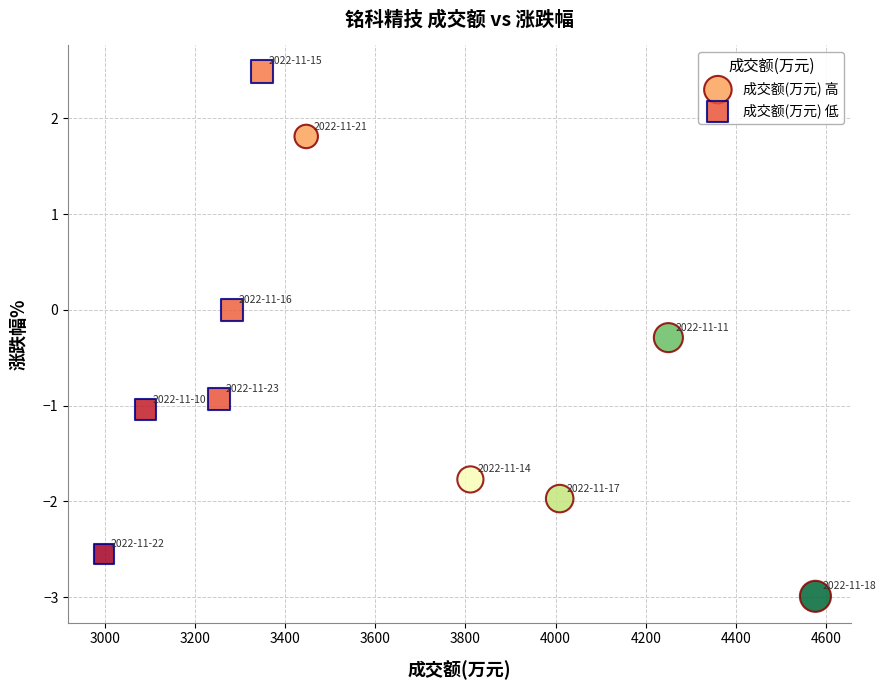

Which series has the widest spread of Y values?

成交额(万元) 低